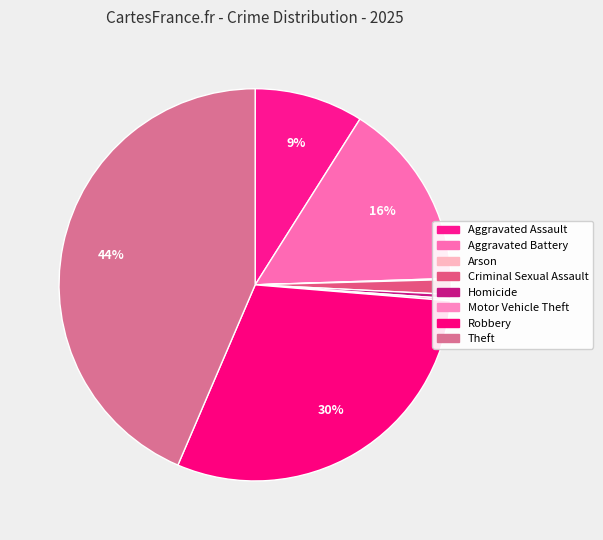

Which has a higher value, Motor Vehicle Theft or Homicide?

Homicide